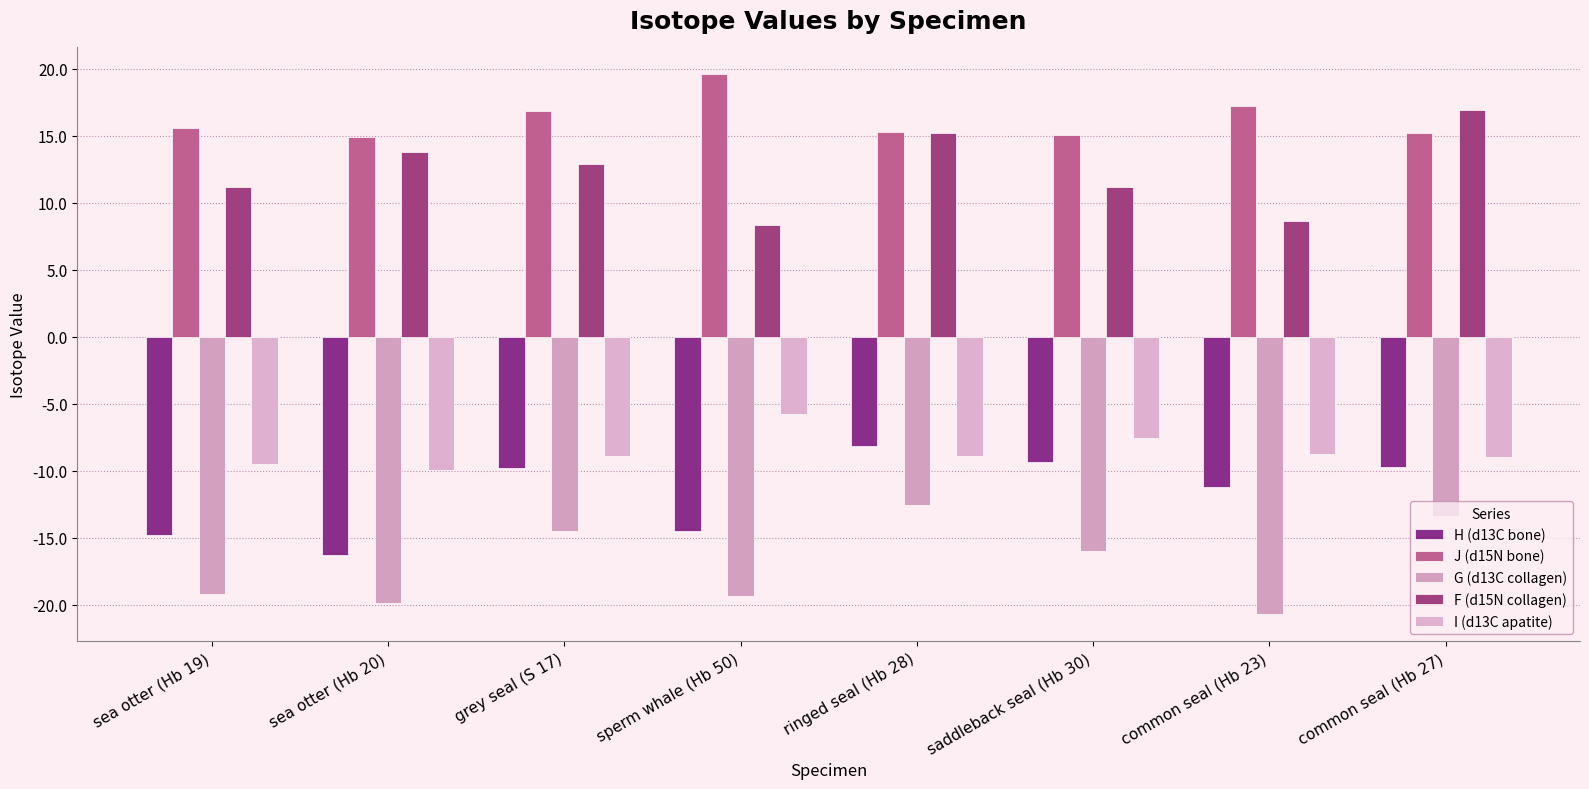

How many data points does each series have?

8